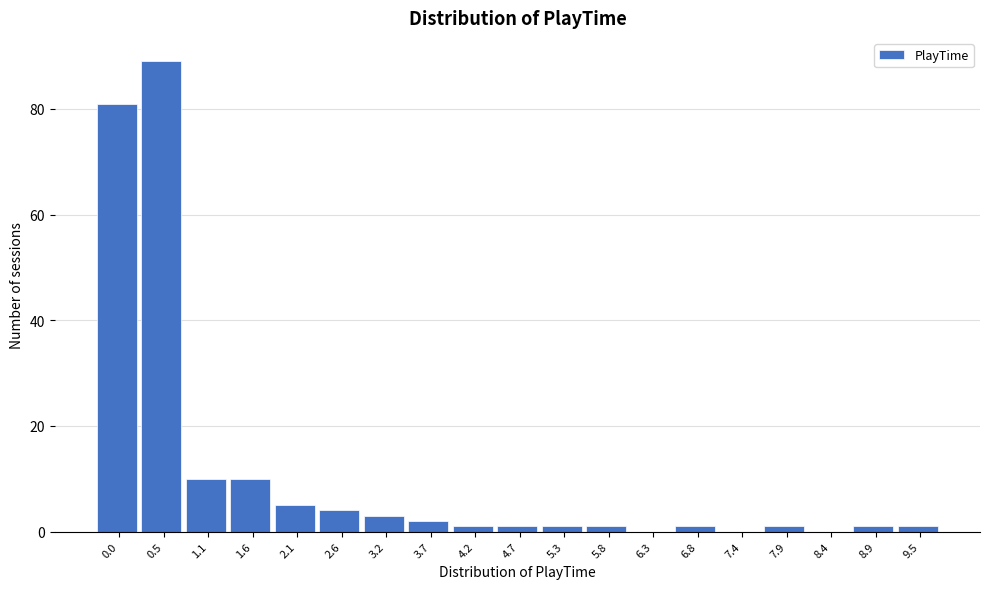

Reading left to right, extract all data points from this chart.

0.0=81	0.5=89	1.1=10	1.6=10	2.1=5	2.6=4	3.2=3	3.7=2	4.2=1	4.7=1	5.3=1	5.8=1	6.3=0	6.8=1	7.4=0	7.9=1	8.4=0	8.9=1	9.5=1